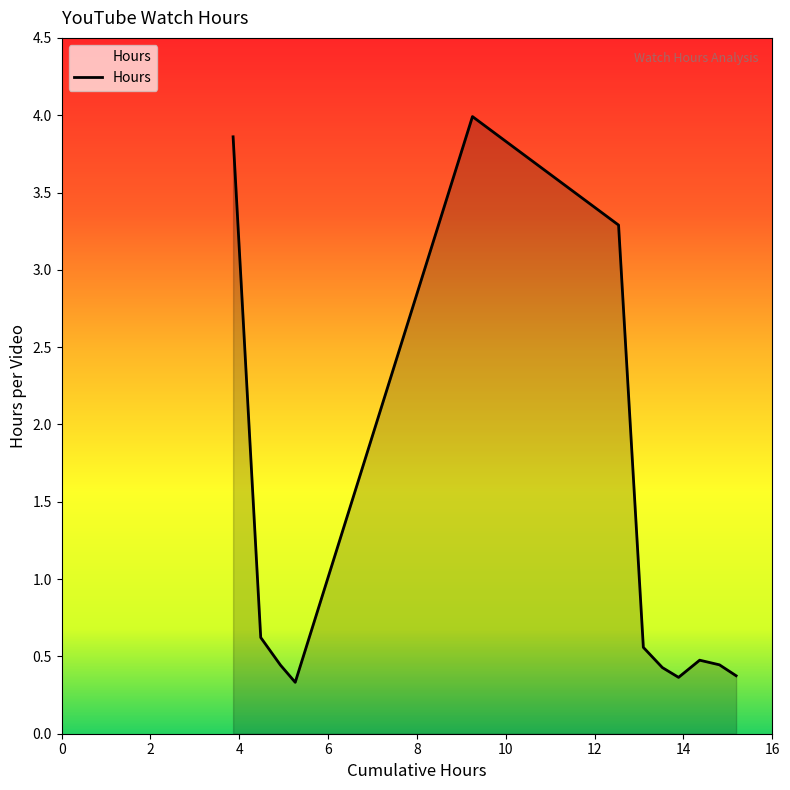

What is the maximum value shown in the chart?

4.0